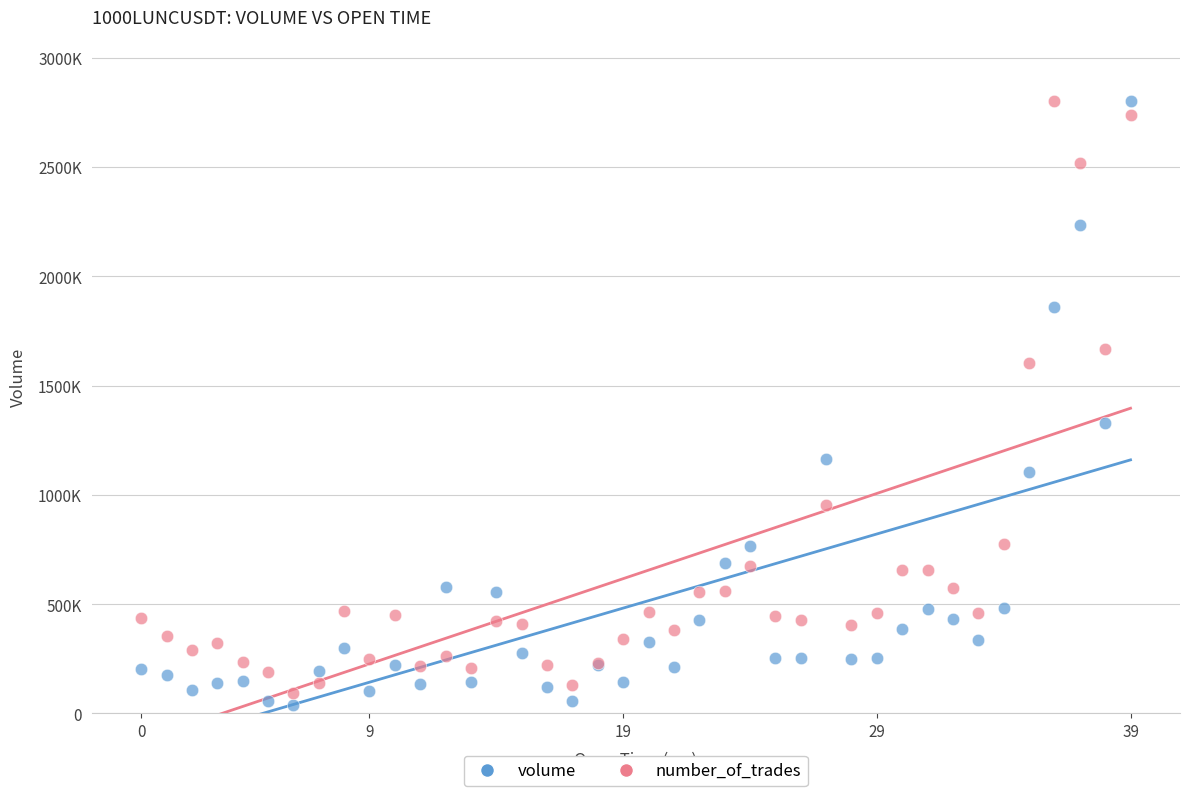

What are all the series names shown in the legend?

volume, number_of_trades